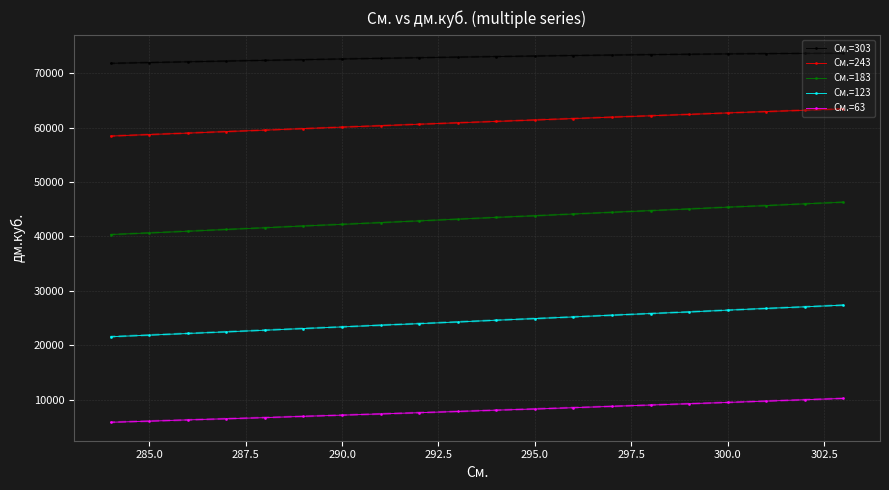

True or false: См.=63 has a value of 12453.5 at 290.0.

False